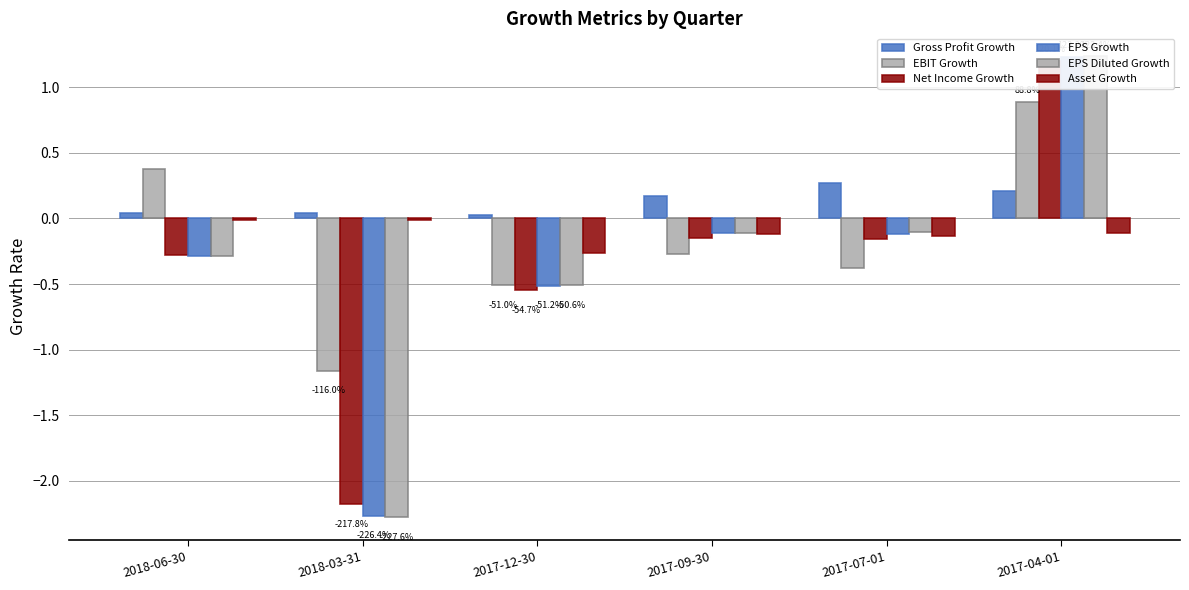

Which series changed the most between 2017-07-01 and 2017-04-01?

Net Income Growth